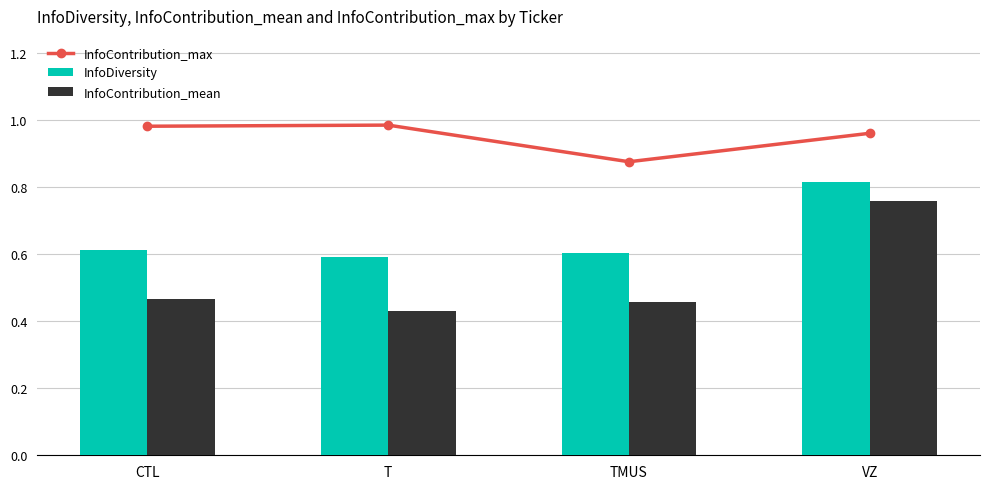

Reading left to right, extract all data points from this chart.

InfoContribution_max: CTL=1.0	T=1.0	TMUS=0.9	VZ=1.0
InfoDiversity: CTL=0.6	T=0.6	TMUS=0.6	VZ=0.8
InfoContribution_mean: CTL=0.5	T=0.4	TMUS=0.5	VZ=0.8